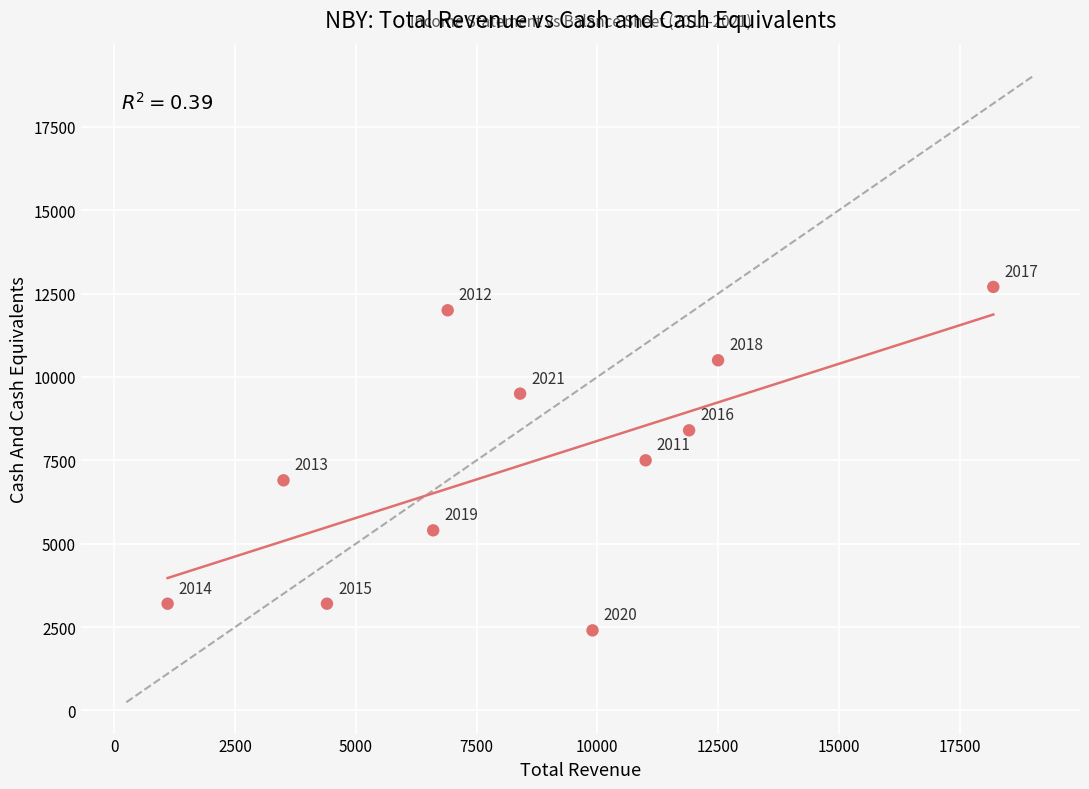

What Y value in the scatter plot is closest to 7550?

7500